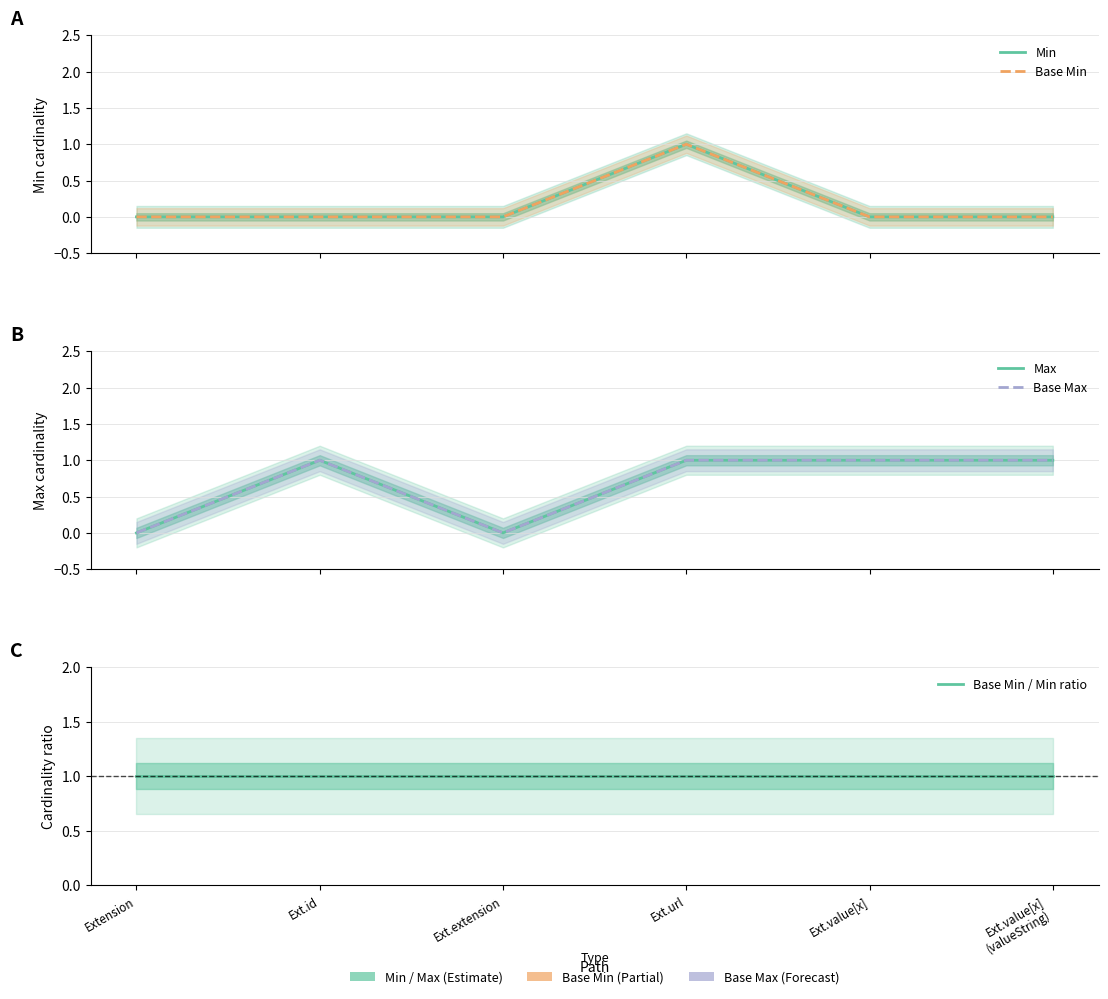

Read the Max value at Ext.value[x]
(valueString).

1